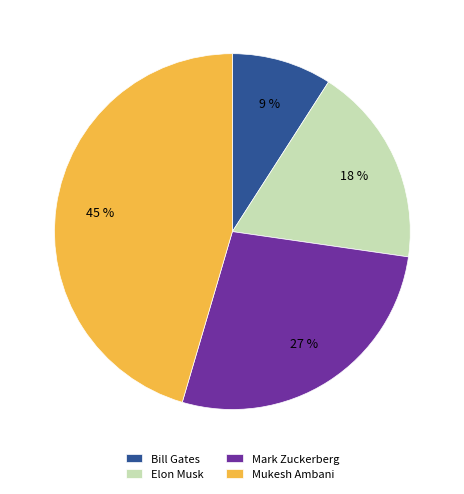

To the nearest percent, what percentage of the pie is Bill Gates?

9%